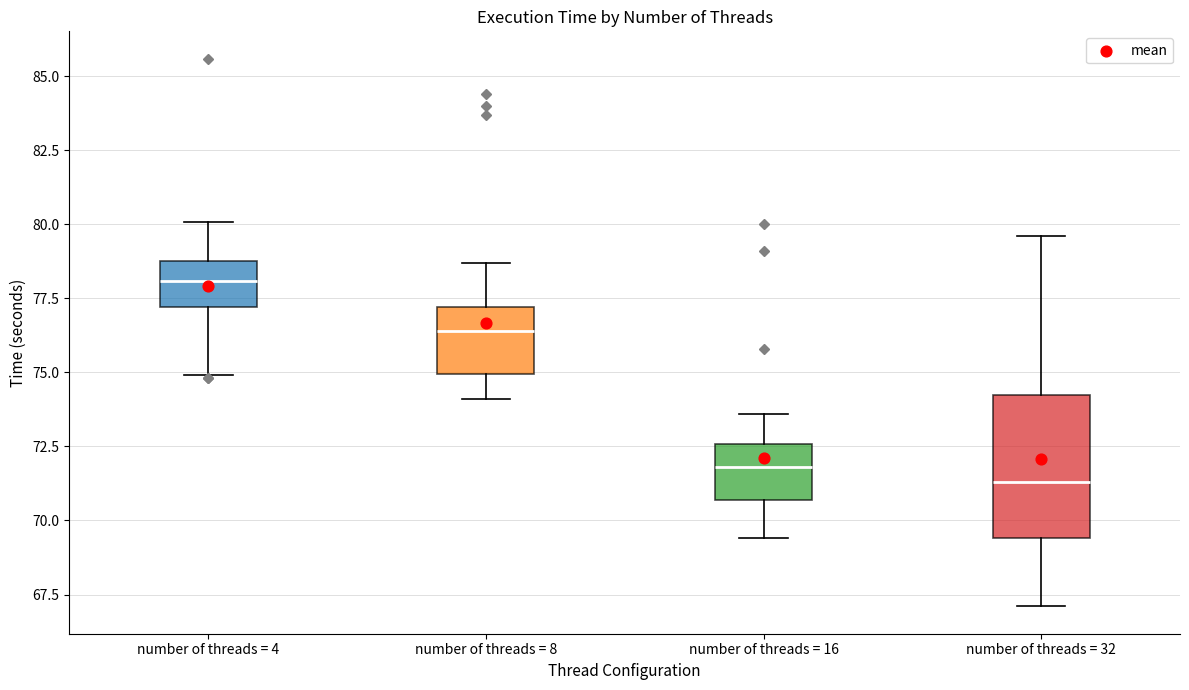

Reading left to right, read every box against the y-axis: the position of its median line, the range the box covers, and the ends of its whiskers. The values are not printed on the chart, so give them approximately, as read against the axis.

number of threads = 4: median 78.0, box 77.0 to 79.0, whiskers 75.0 to 80.0
number of threads = 8: median 76.5, box 75.0 to 77.0, whiskers 74.0 to 78.5
number of threads = 16: median 72.0, box 70.5 to 72.5, whiskers 69.5 to 73.5
number of threads = 32: median 71.5, box 69.5 to 74.5, whiskers 67.0 to 79.5